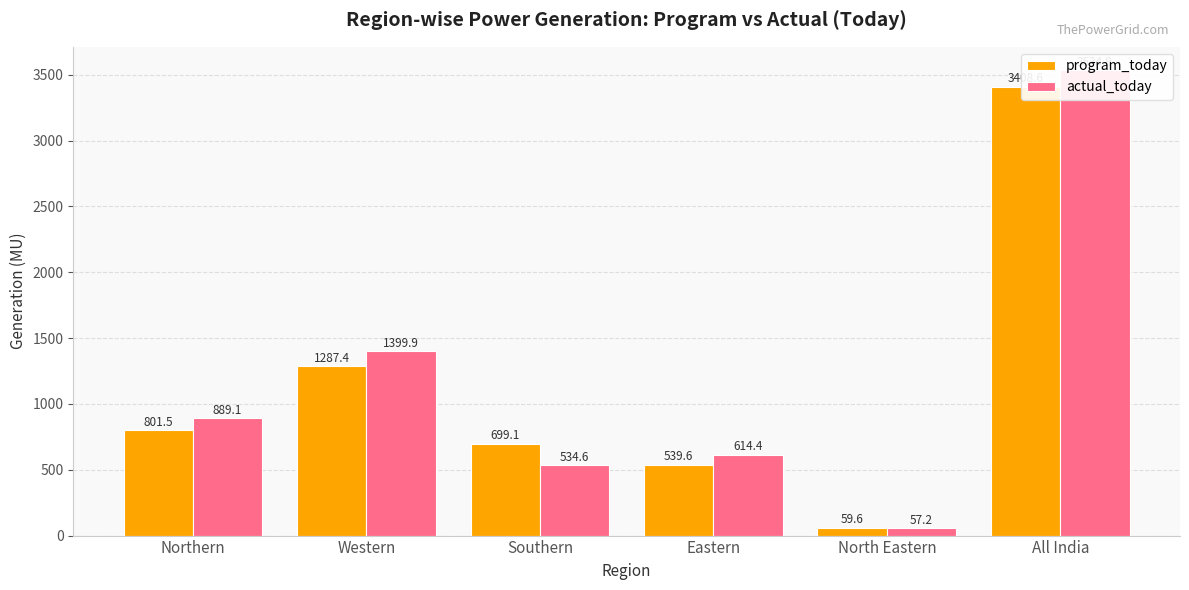

Rank the series by their average value, from highest to lowest.

actual_today, program_today